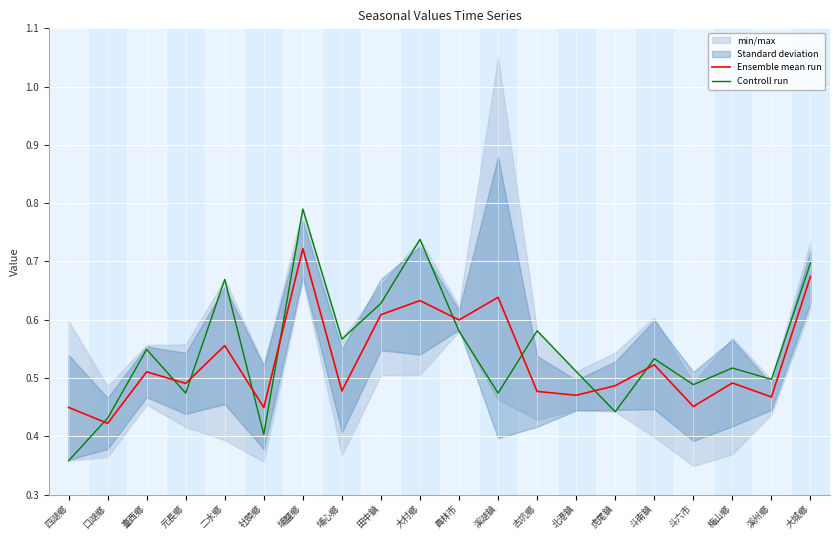

At how many categories does at least one series exceed 0?

20